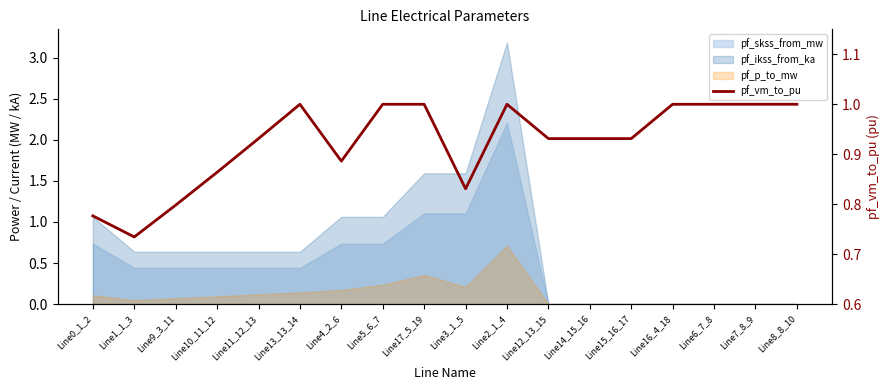

True or false: the data has more than 1 interior local peaks.

True